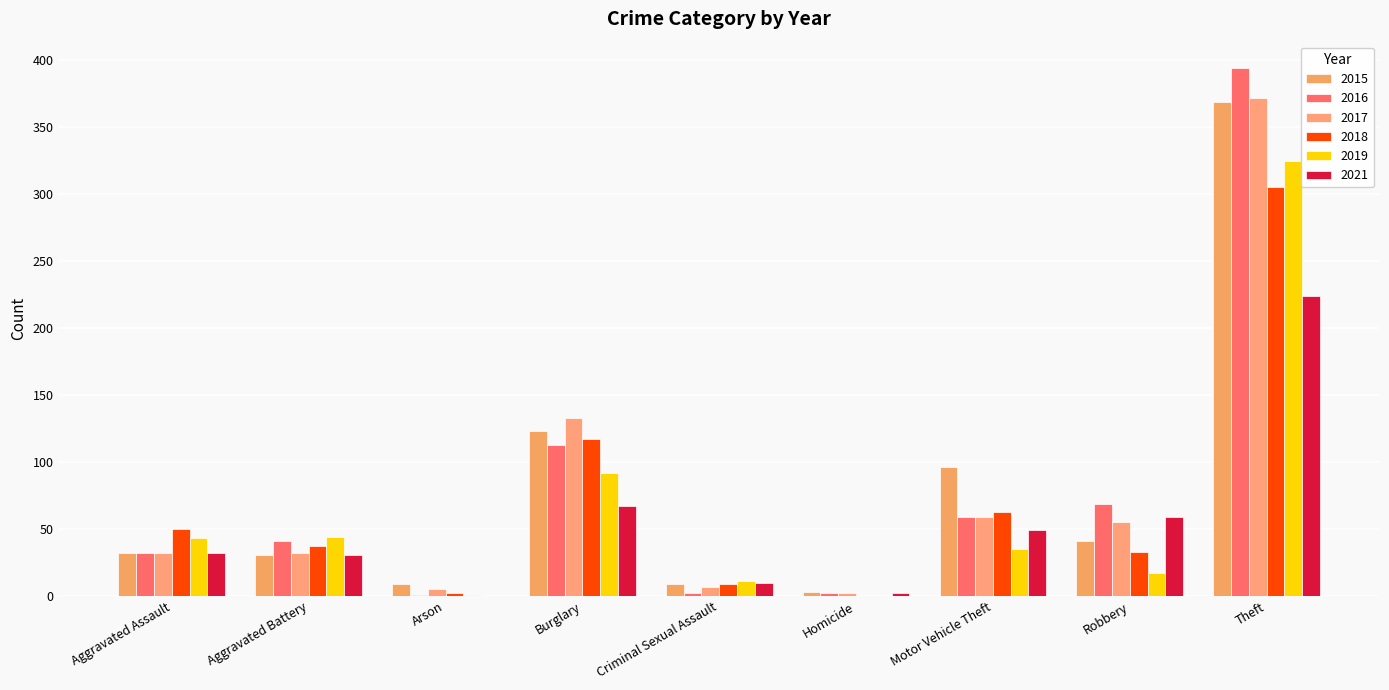

List the labels in order of 2016 value, largest first.

Theft, Burglary, Robbery, Motor Vehicle Theft, Aggravated Battery, Aggravated Assault, Criminal Sexual Assault, Homicide, Arson